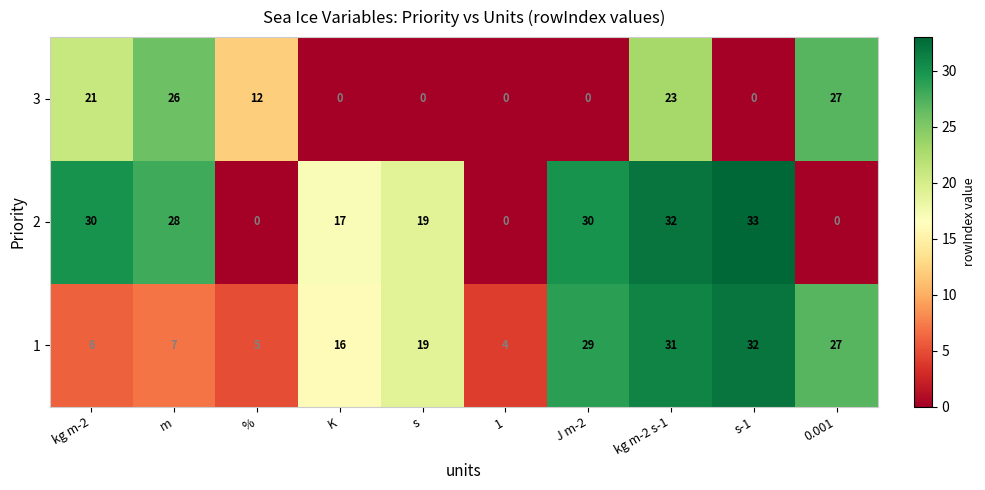

What is the difference between the highest and lowest values at s?

19